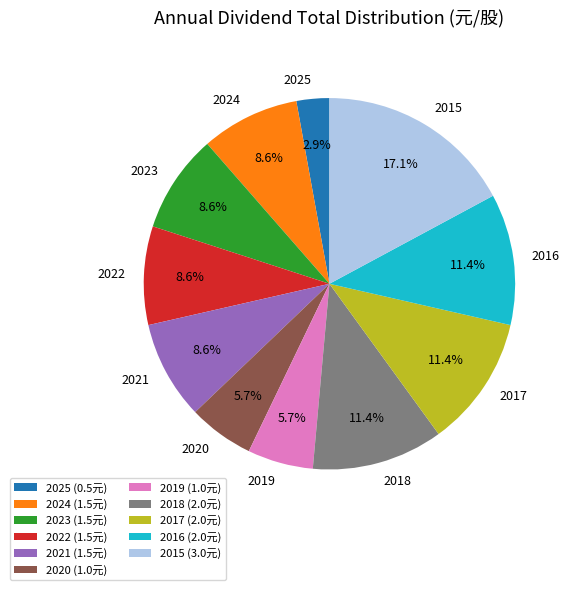

Combined, do 2018 and 2015 account for over 50%?

No